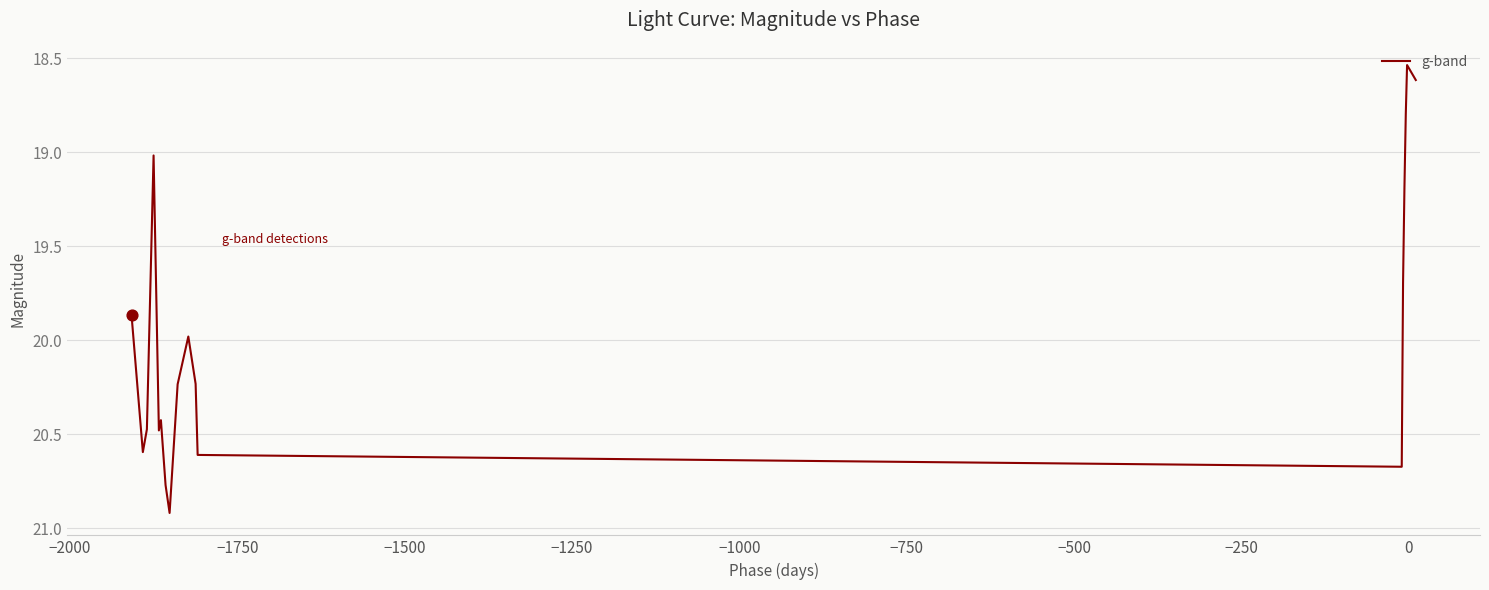

What is the difference between the maximum and minimum values?

2.4